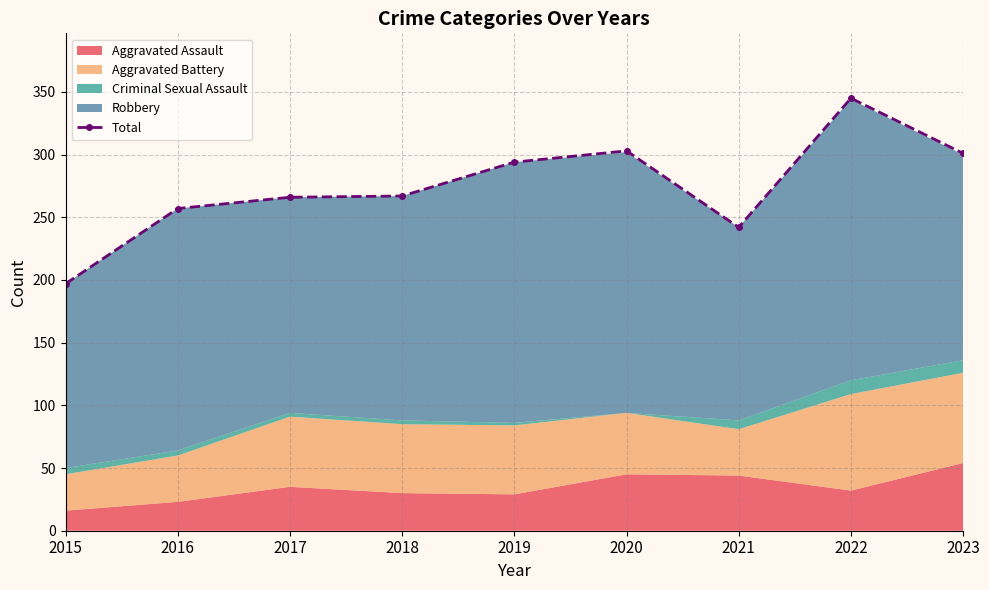

What is the difference between the second highest and minimum values?

106